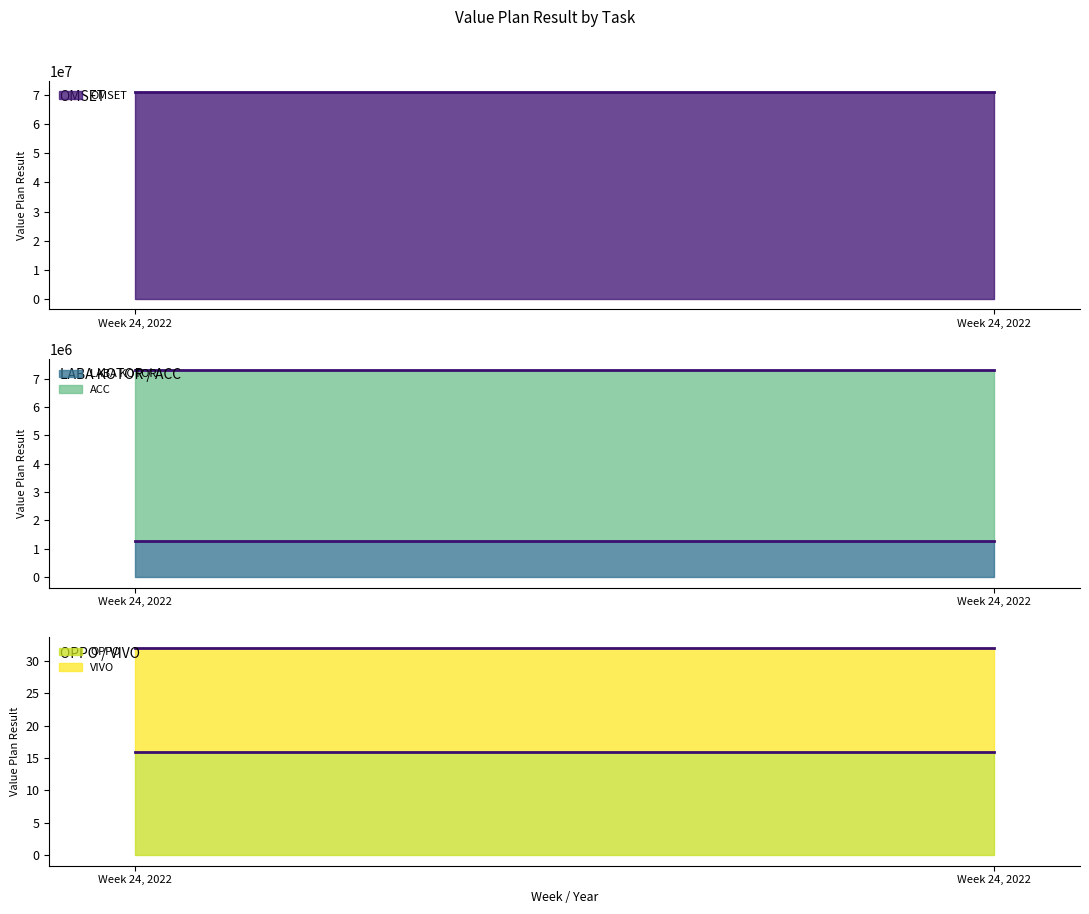

Reading left to right, transcribe all the data shown in this chart.

OMSET (line): Week 24, 2022=71166732	Week 24, 2022=71166732
LABA KOTOR (line): Week 24, 2022=1265843	Week 24, 2022=1265843
ACC (line): Week 24, 2022=7315015	Week 24, 2022=7315015
OPPO (line): Week 24, 2022=16	Week 24, 2022=16
VIVO (line): Week 24, 2022=32	Week 24, 2022=32